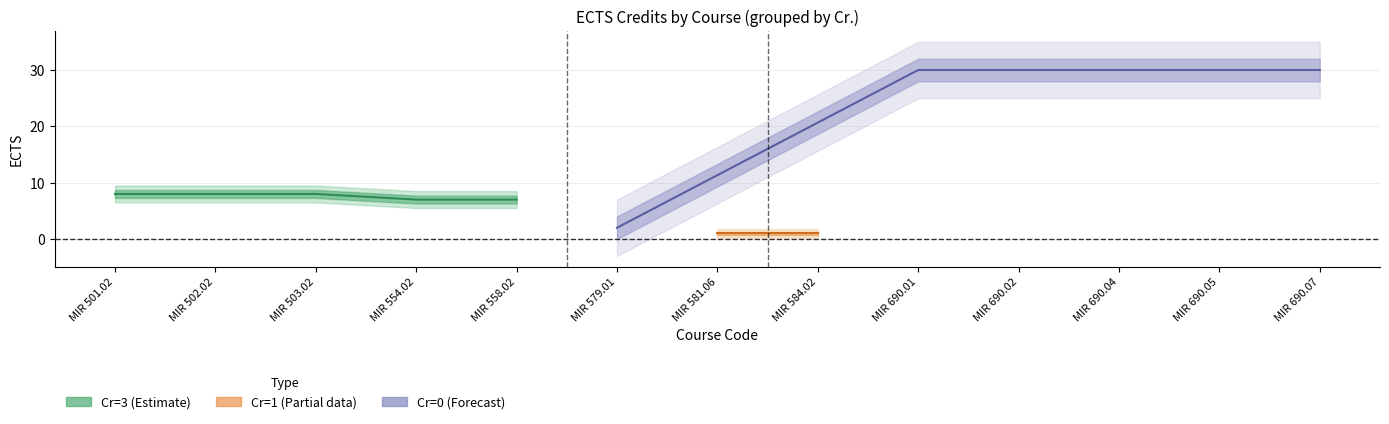

Reading left to right, extract all data points from this chart.

MIR 501.02=8	MIR 502.02=8	MIR 503.02=8	MIR 554.02=7	MIR 558.02=7	MIR 579.01=2	MIR 581.06=1	MIR 584.02=1	MIR 690.01=30	MIR 690.02=30	MIR 690.04=30	MIR 690.05=30	MIR 690.07=30